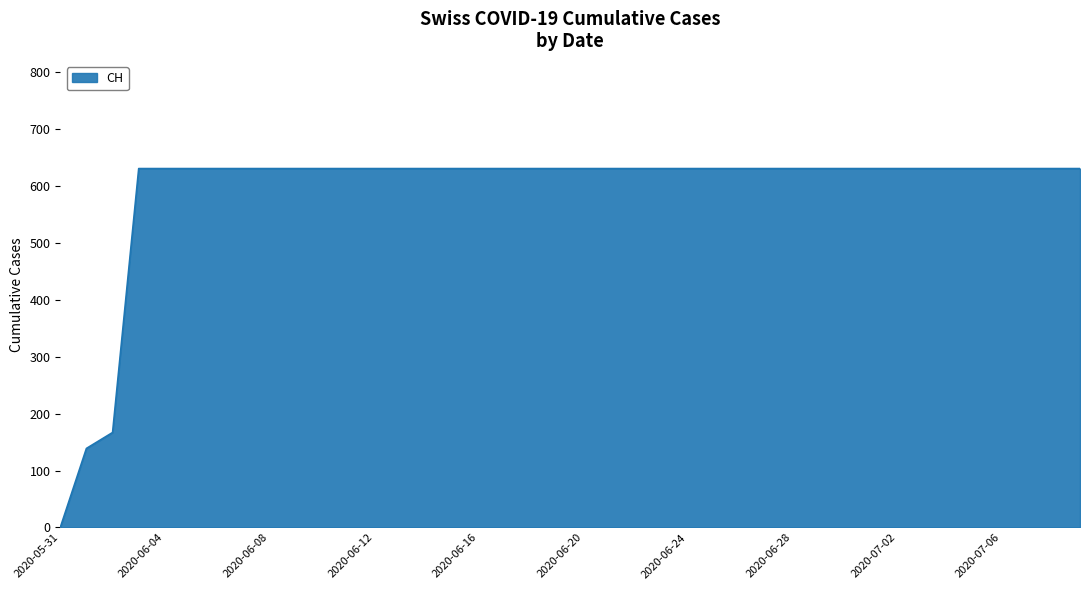

Count the number of categories in the chart.

40